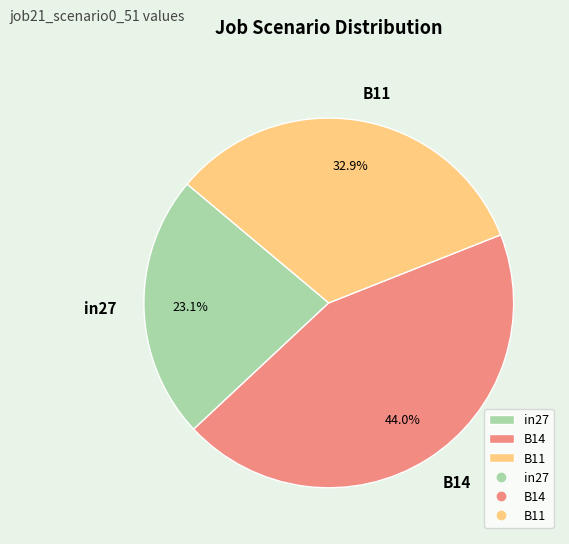

Which slice is the largest?

B14